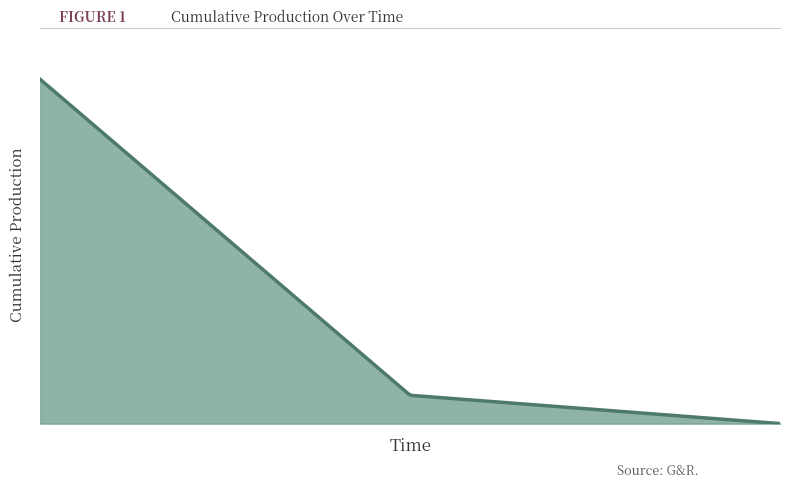

Does the chart have visible grid lines?

No